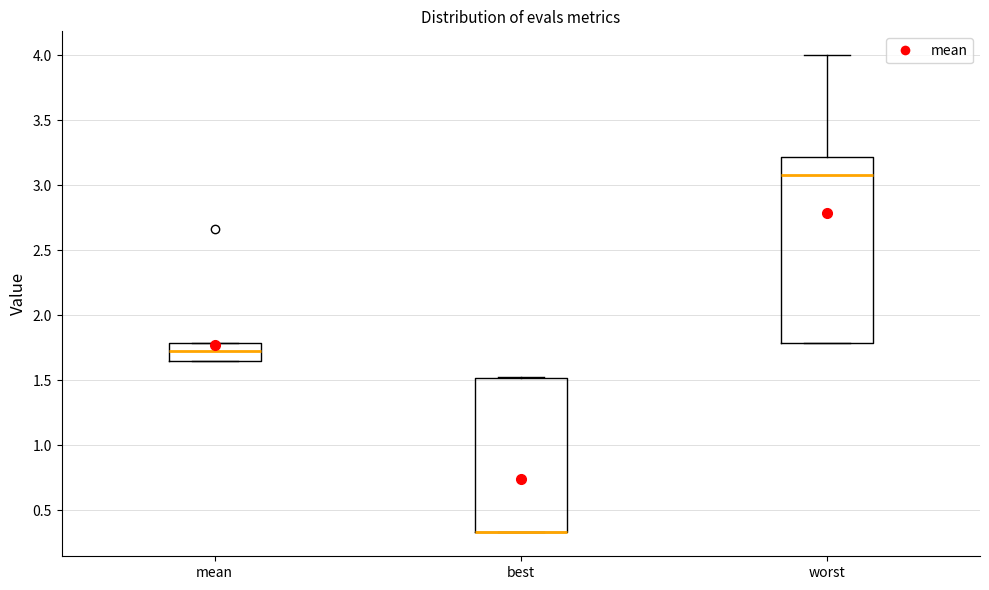

Comparing the boxes themselves (not the whiskers), which one is the tallest?

worst